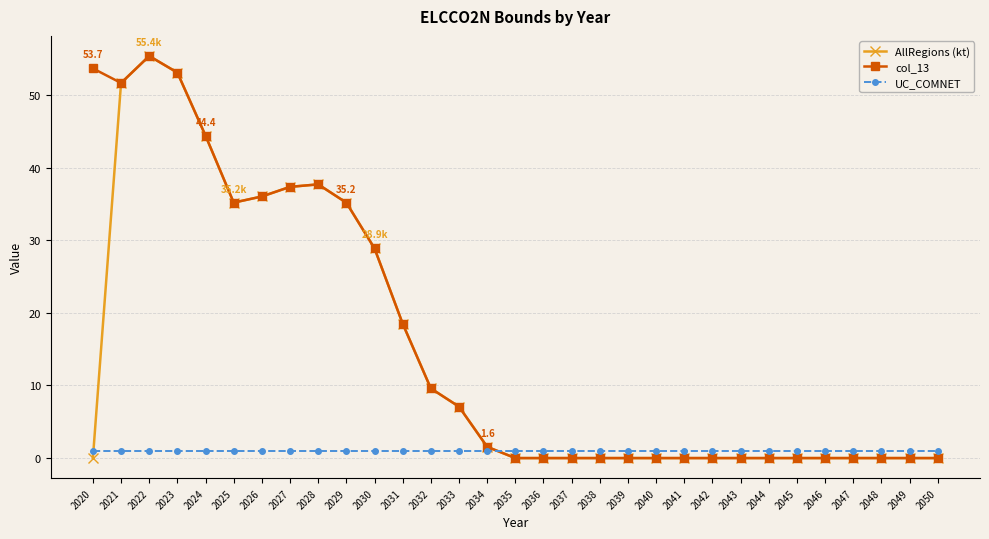

What is the average value of the AllRegions (kt) series?

14.6